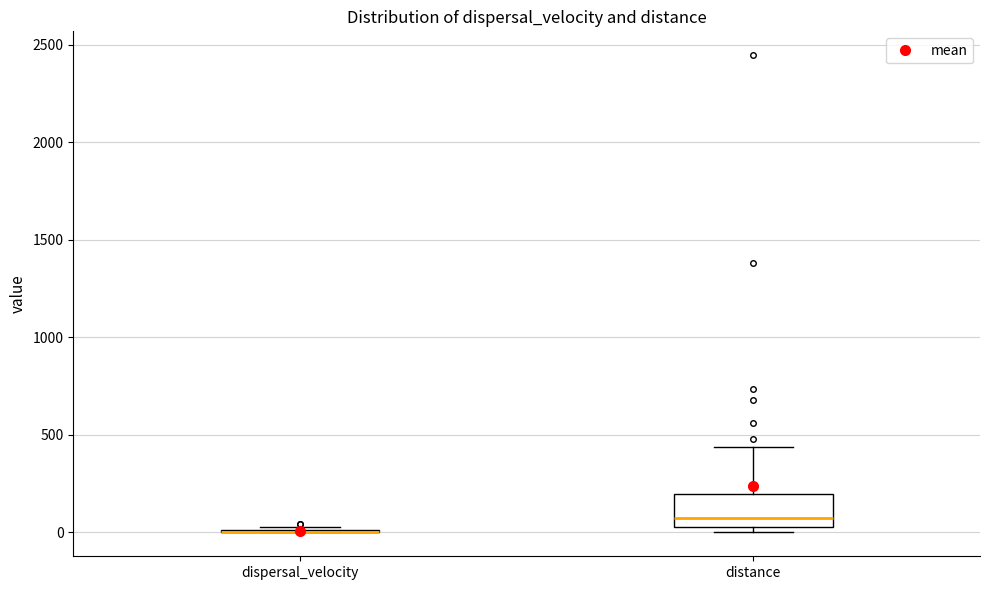

Comparing the boxes themselves (not the whiskers), which one is the tallest?

distance